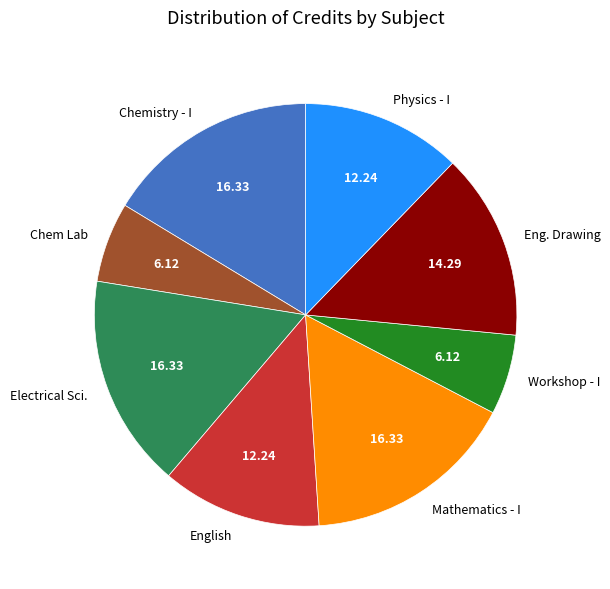

Is the sum of Eng. Drawing and Chem Lab greater than half?

No